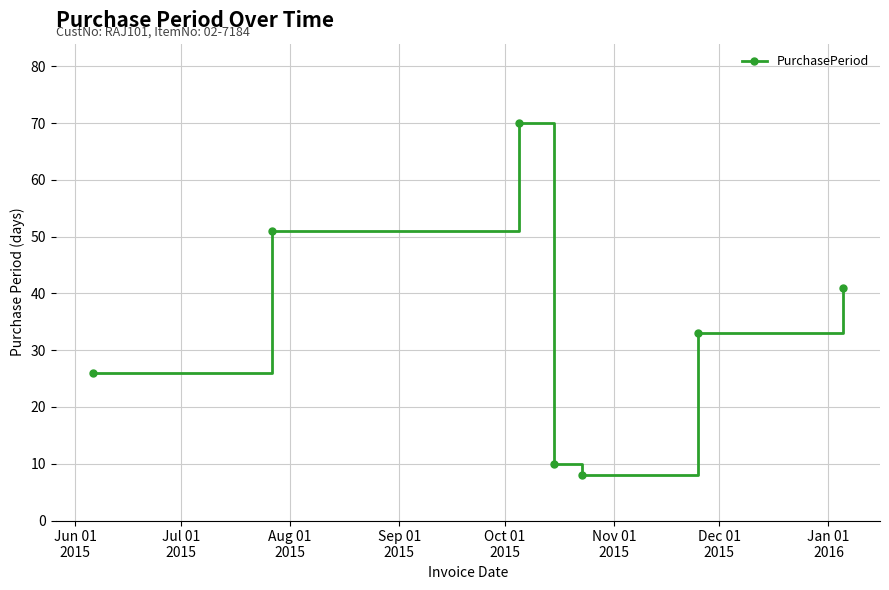

True or false: there are more than 0 points higher than both neighbors.

True